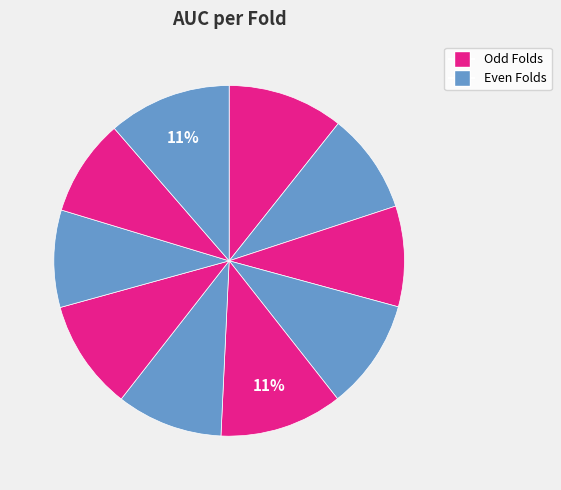

What is the smallest slice in the pie chart?

Fold 9